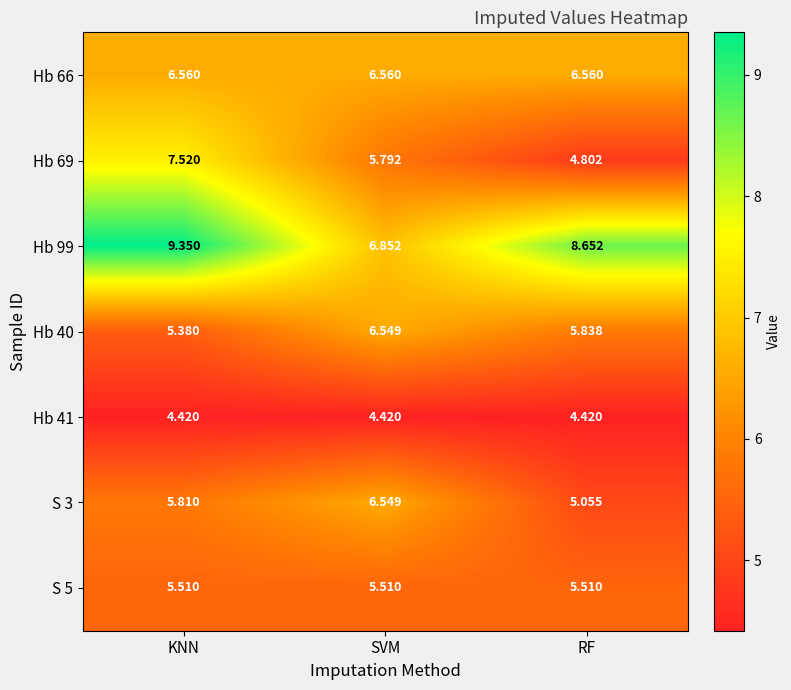

At how many categories does at least one series exceed 5?

3